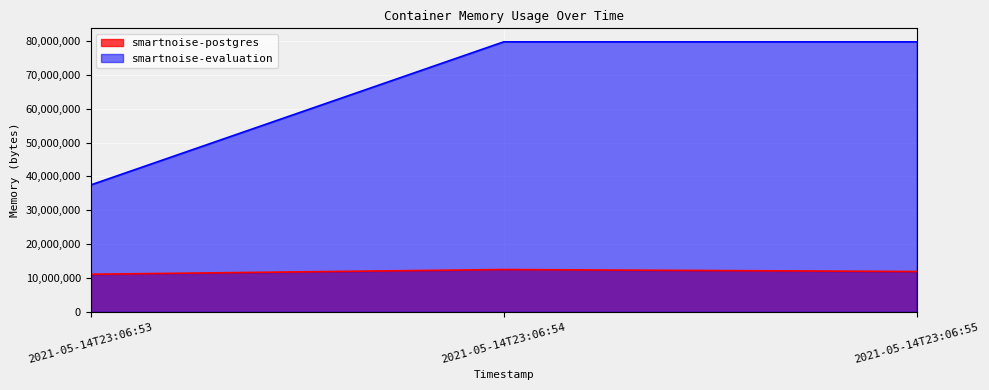

Is it true that smartnoise-postgres equals 5394447 at 2021-05-14T23:06:55?

False